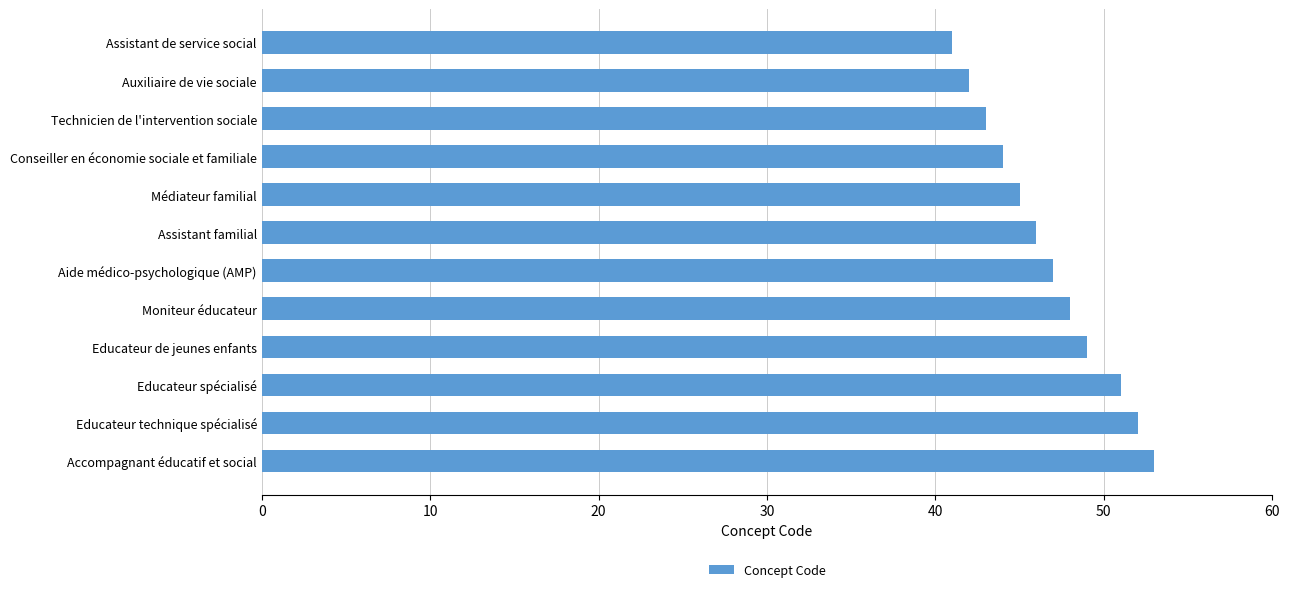

What is the change in value from Médiateur familial to Educateur spécialisé?

+6